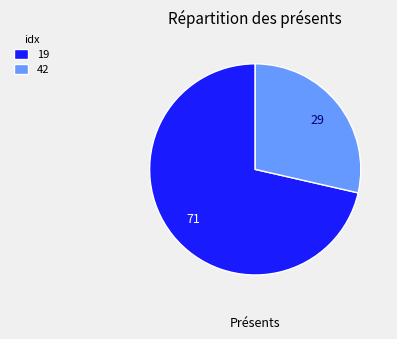

Does 42 represent more than half of the total?

No